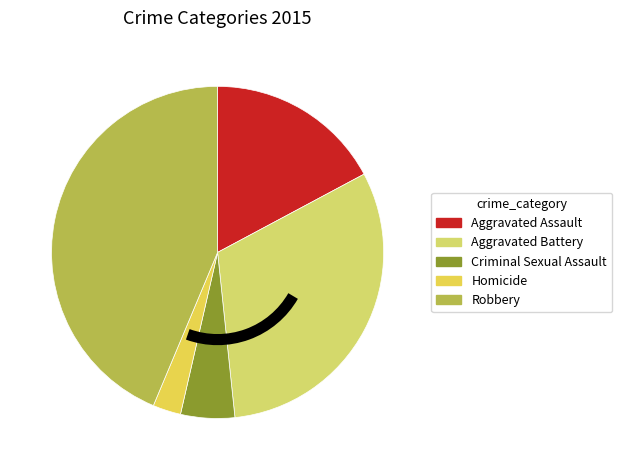

Which category has the biggest portion of the pie?

Robbery